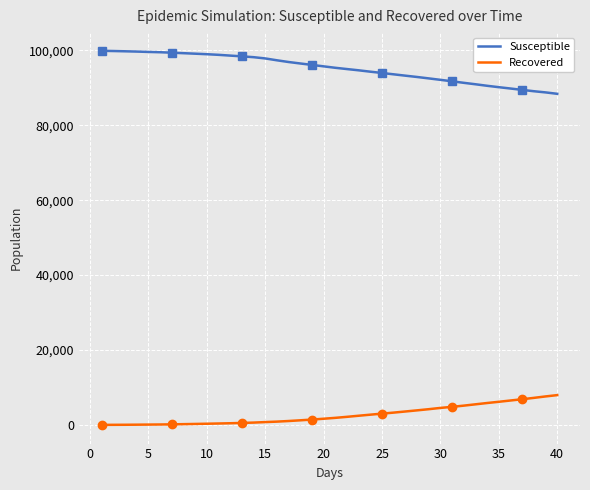

True or false: Recovered and Susceptible intersect in this chart.

False